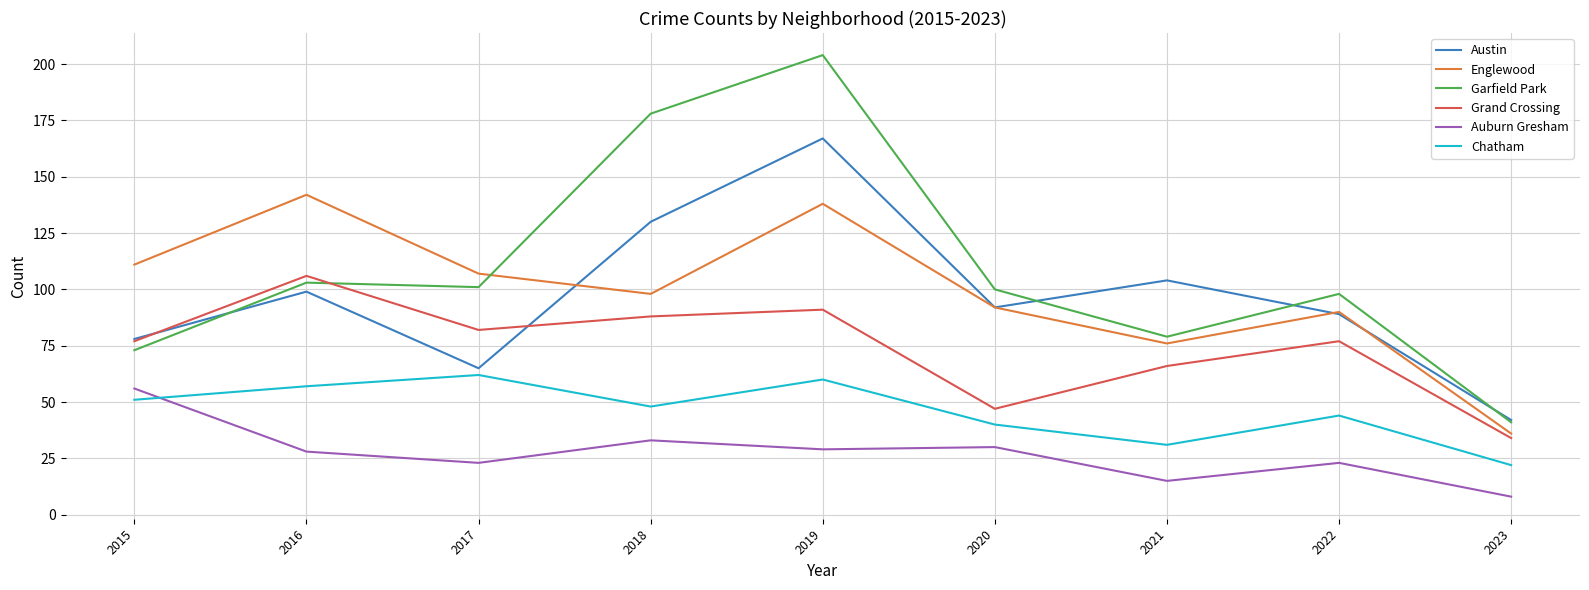

Reading left to right, extract all data points from this chart.

Austin: 78	99	65	130	167	92	104	89	42
Englewood: 111	142	107	98	138	92	76	90	36
Garfield Park: 73	103	101	178	204	100	79	98	41
Grand Crossing: 77	106	82	88	91	47	66	77	34
Auburn Gresham: 56	28	23	33	29	30	15	23	8
Chatham: 51	57	62	48	60	40	31	44	22